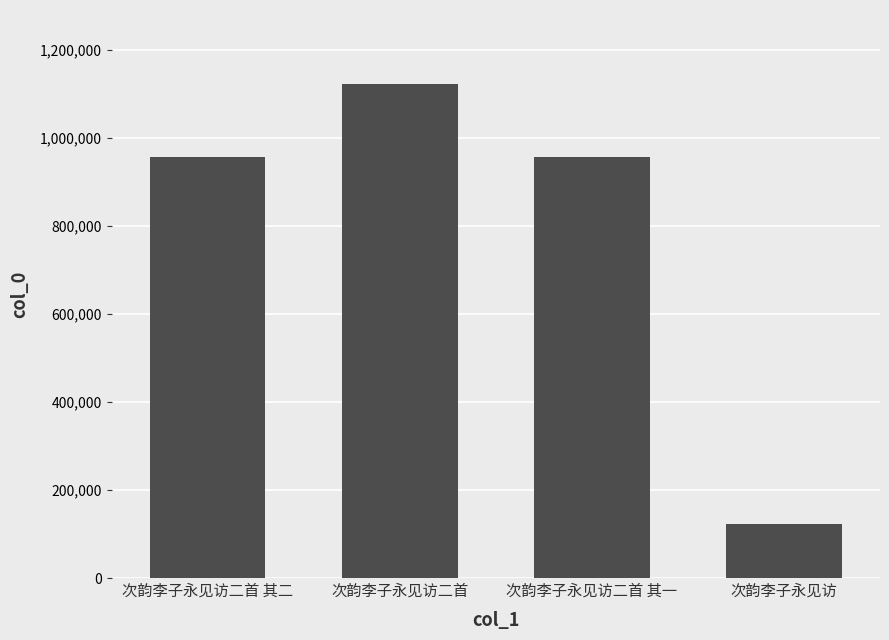

What is the value of the 3rd bar from the left?

956492